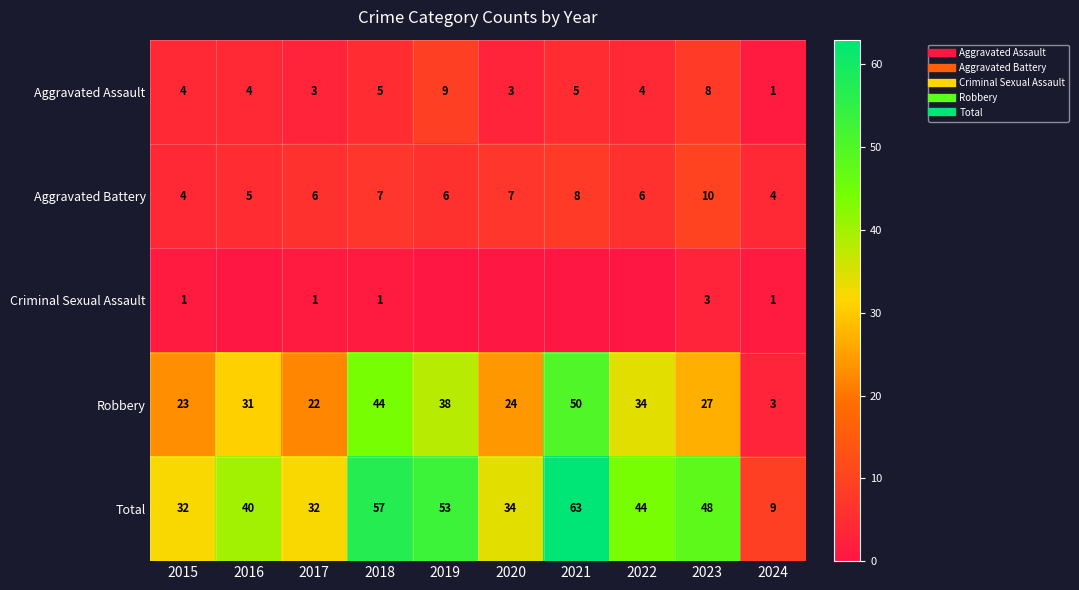

The Criminal Sexual Assault series shows -1 at 2019. True or false?

False